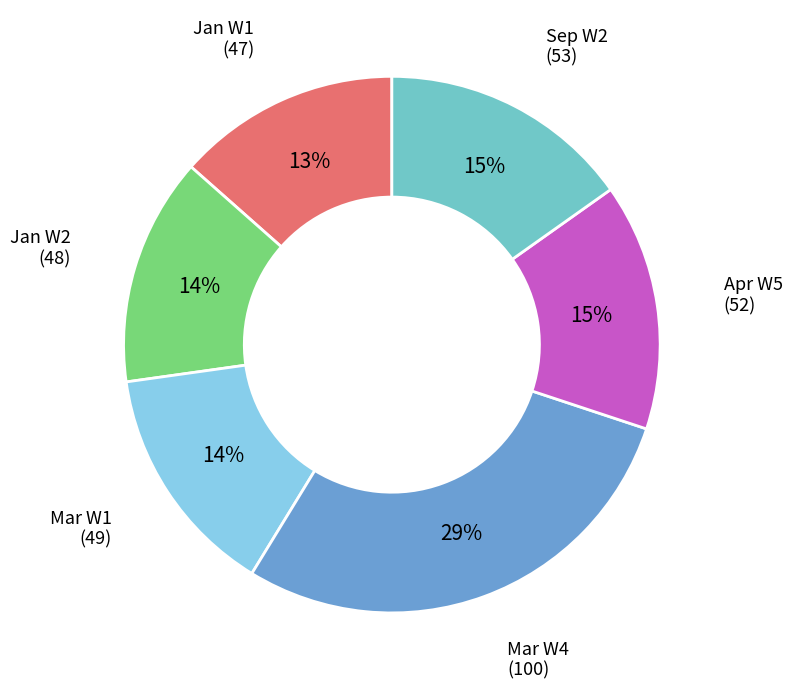

What is the largest slice in the pie chart?

Mar W4 (100)